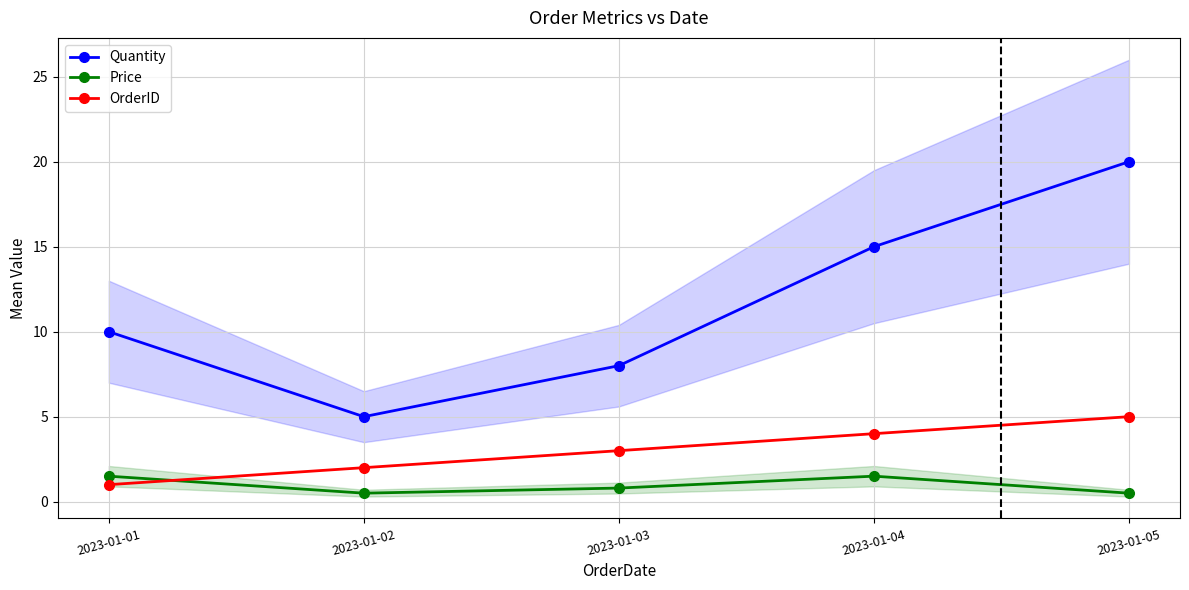

What is the highest value of the Quantity series?

20.0